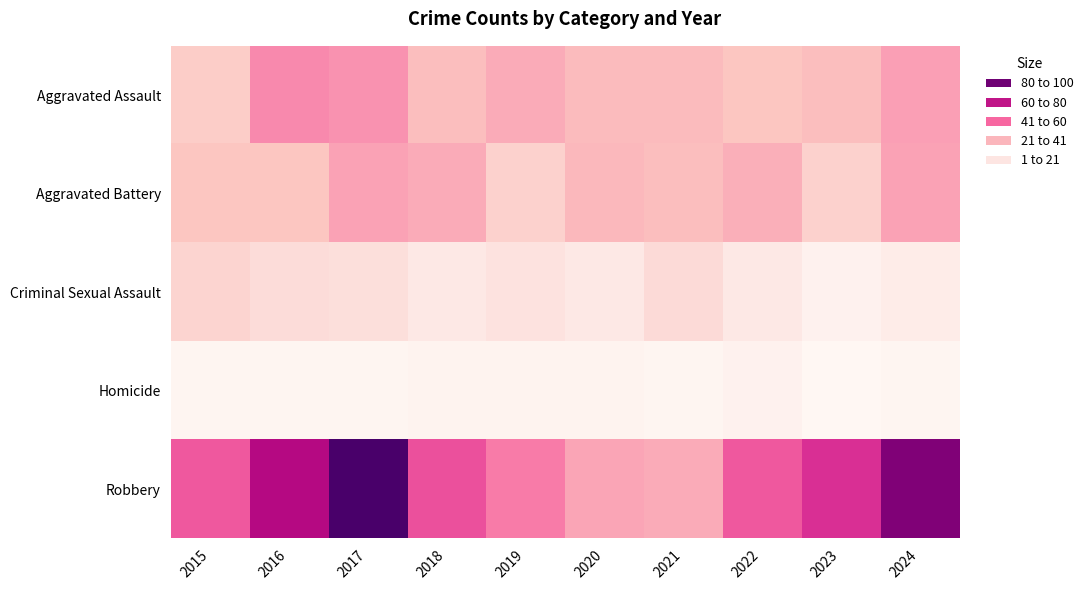

Reading left to right, what are all the values shown in this chart?

Aggravated Assault: 2015=22	2016=43	2017=41	2018=28	2019=34	2020=29	2021=29	2022=25	2023=28	2024=38
Aggravated Battery: 2015=25	2016=25	2017=37	2018=34	2019=20	2020=30	2021=28	2022=33	2023=20	2024=37
Criminal Sexual Assault: 2015=19	2016=15	2017=14	2018=9	2019=12	2020=9	2021=16	2022=9	2023=4	2024=7
Homicide: 2015=2	2016=2	2017=2	2018=3	2019=3	2020=3	2021=2	2022=4	2023=1	2024=2
Robbery: 2015=54	2016=73	2017=100	2018=56	2019=46	2020=36	2021=34	2022=54	2023=64	2024=86